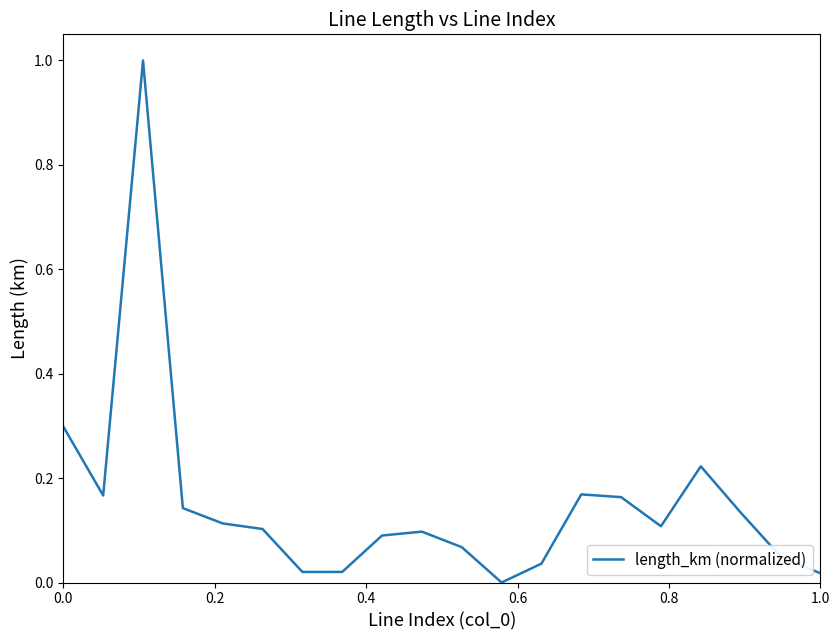

What is the maximum value shown in the chart?

1.0